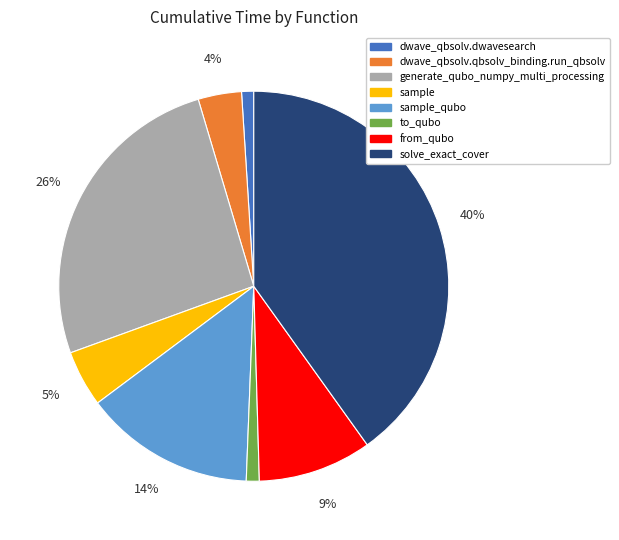

What is the largest slice in the pie chart?

solve_exact_cover